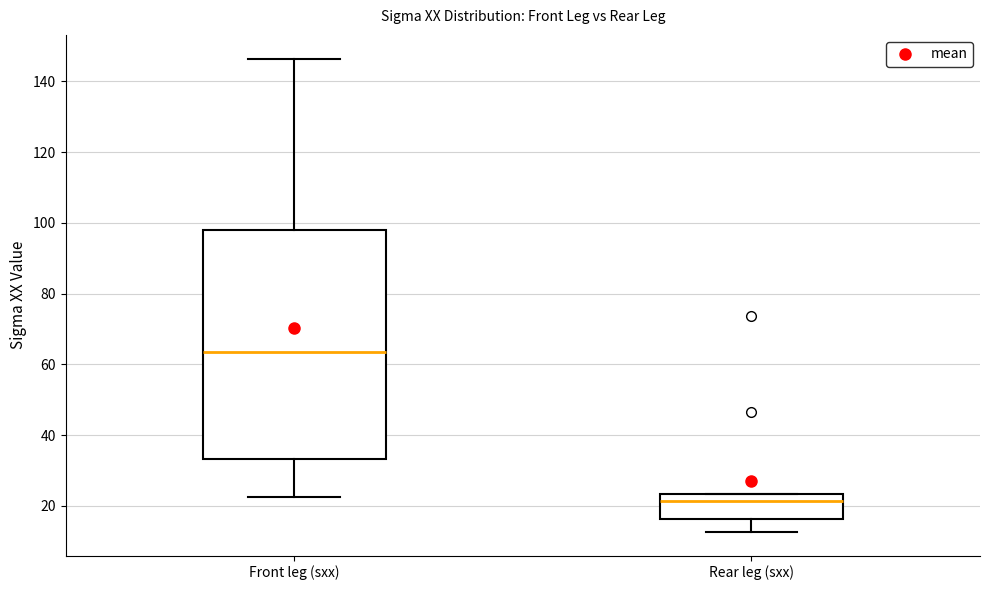

Reading left to right, transcribe this box plot: for each box, give where its median line is, the range the box spans, and where its two whiskers end, as read against the y-axis. The values are not printed on the chart, so give them approximately, as read against the axis.

Front leg (sxx): median 64, box 34 to 98, whiskers 22 to 146
Rear leg (sxx): median 22, box 16 to 24, whiskers 12 to 24